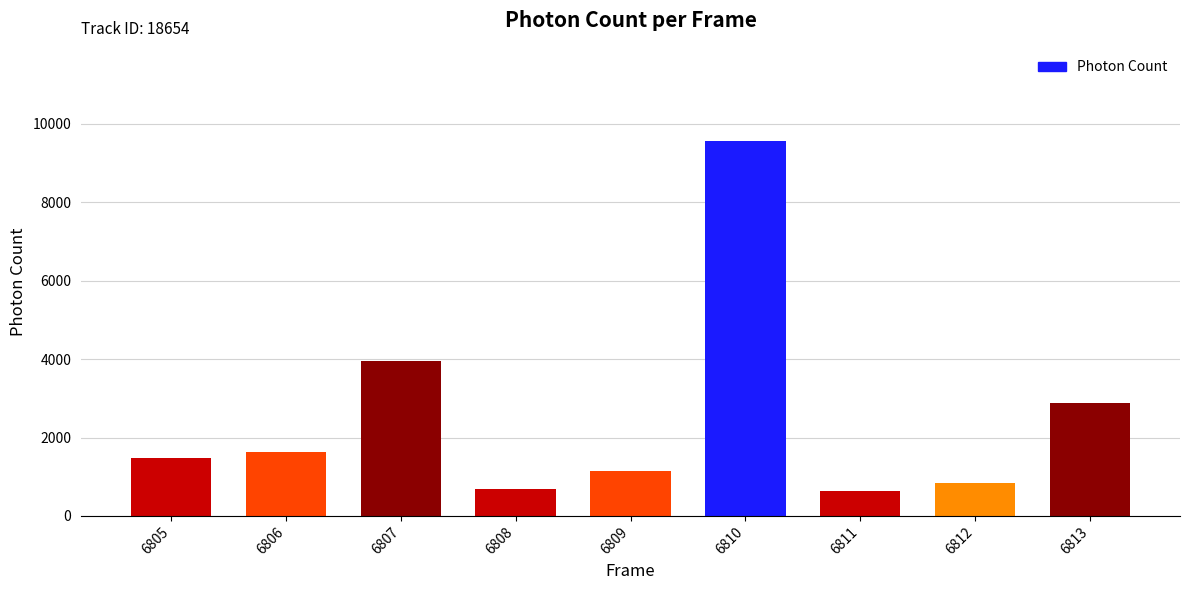

What is the ratio of the value at 6807 to the value at 6809?

3.4